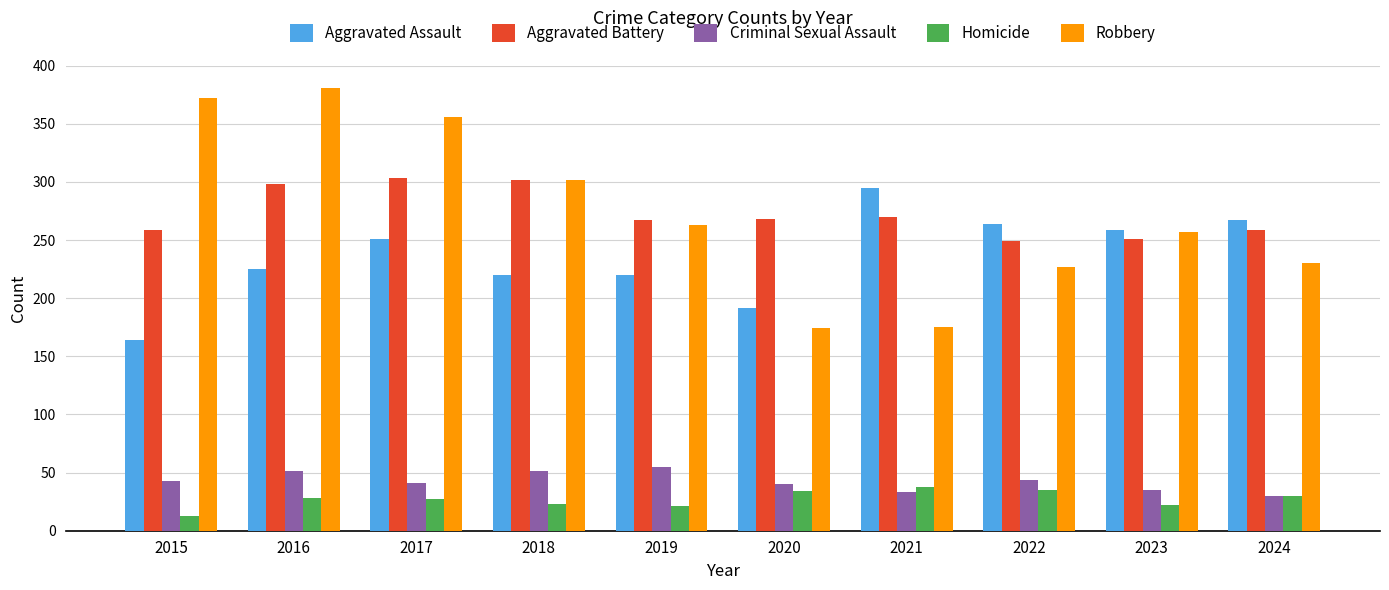

What is the difference between the maximum and minimum values in the Aggravated Assault series?

131